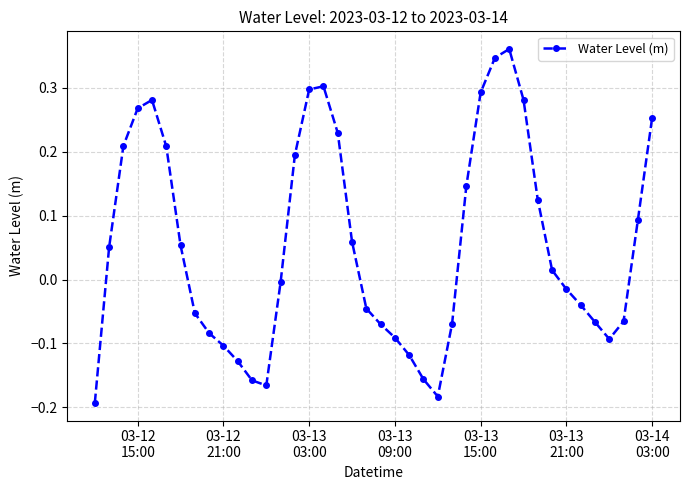

How many values are below zero?

20